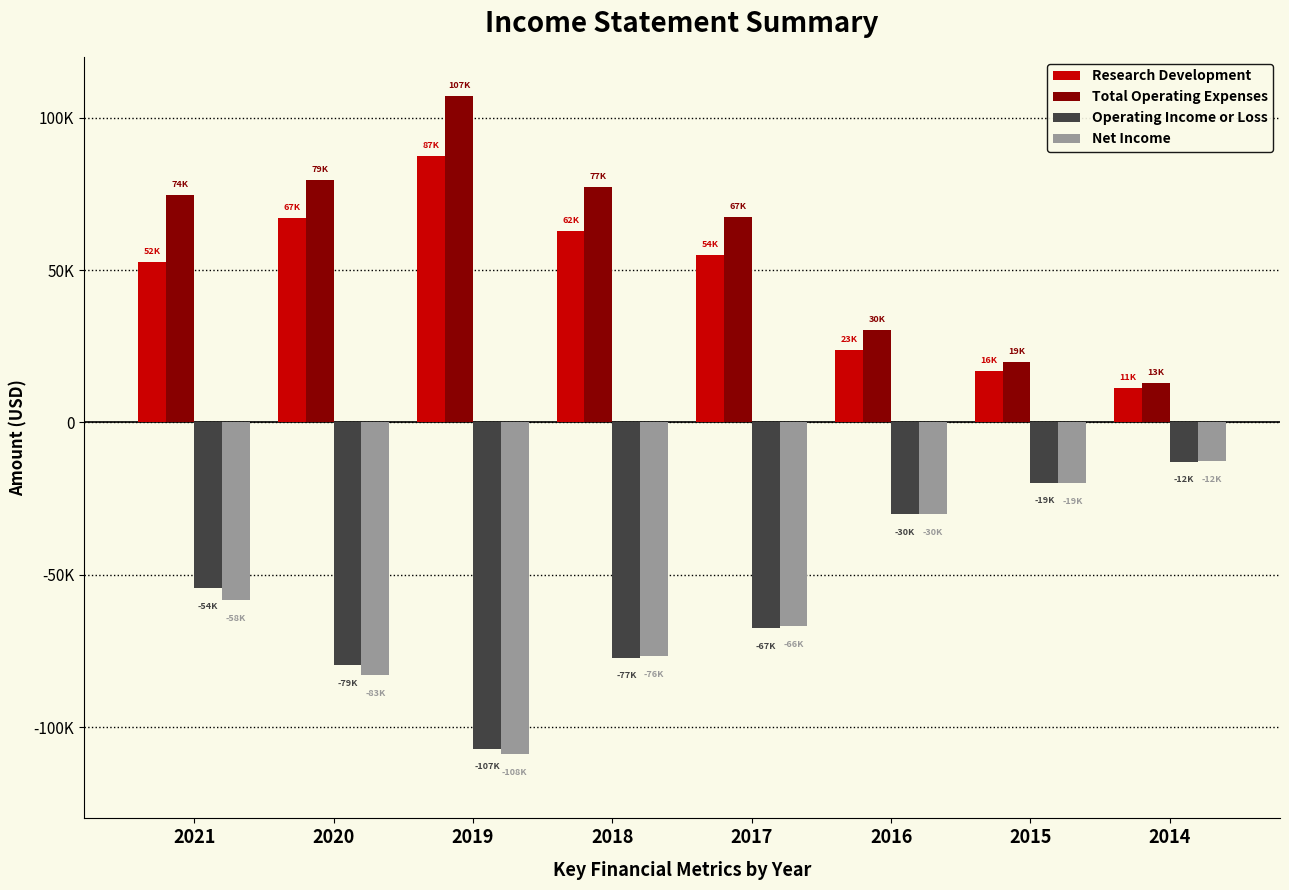

Which category has the lowest value across all series?

2019